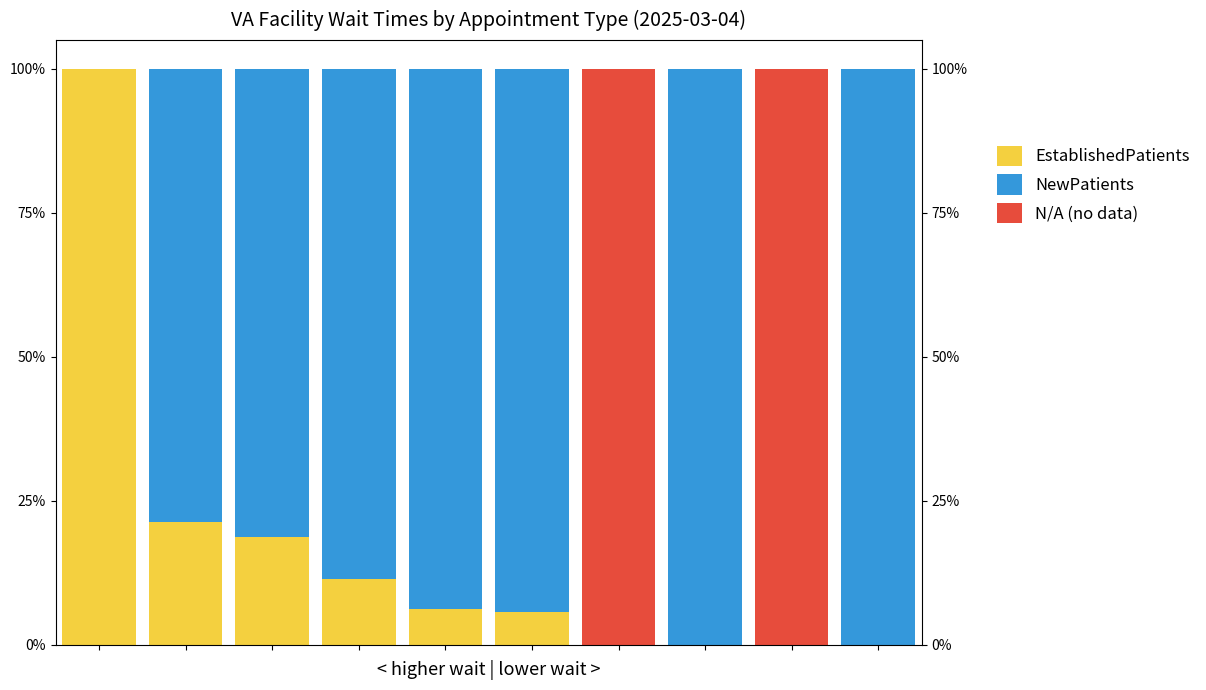

What is the difference between the maximum and minimum values in the EstablishedPatients series?

100.0